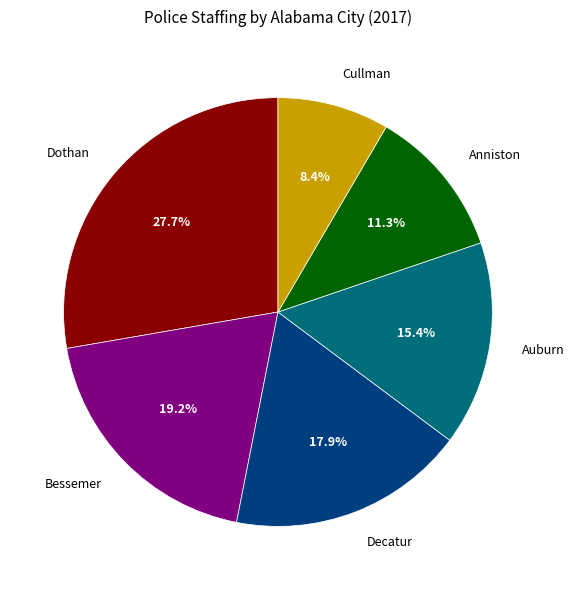

Which category has the biggest portion of the pie?

Dothan